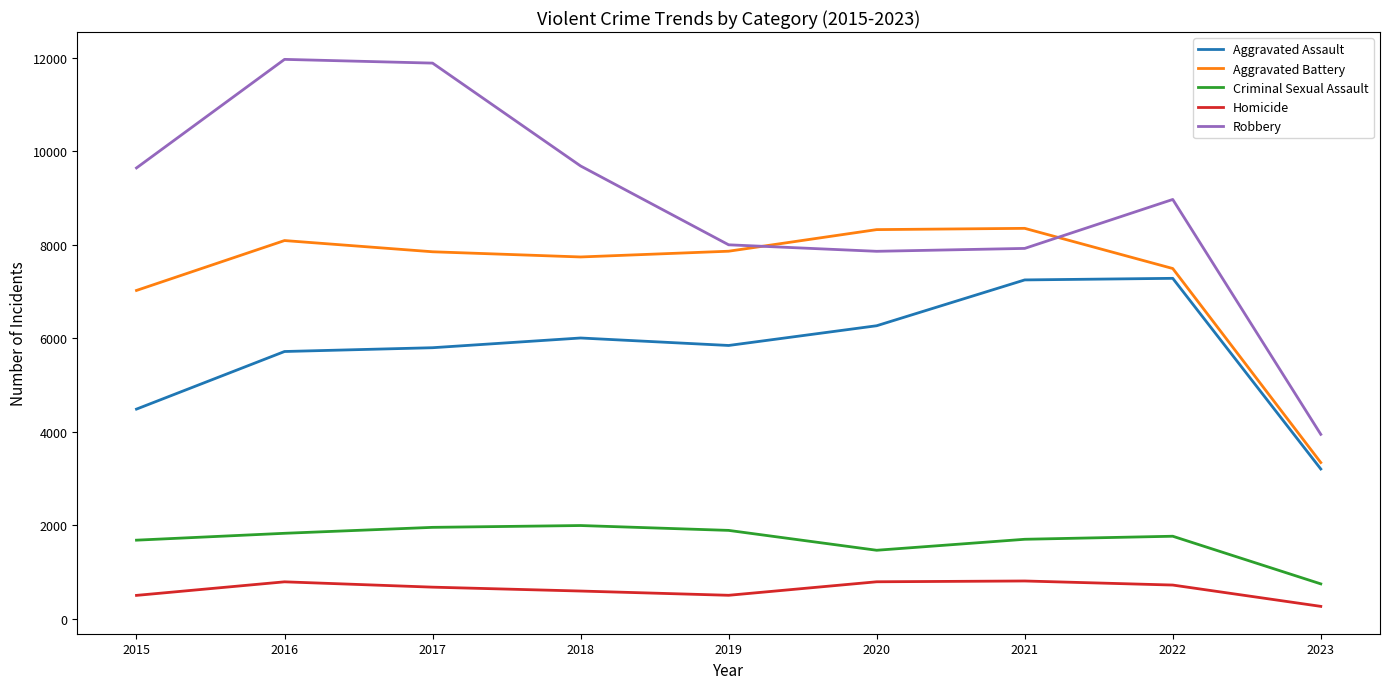

True or false: Aggravated Assault and Homicide intersect in this chart.

False